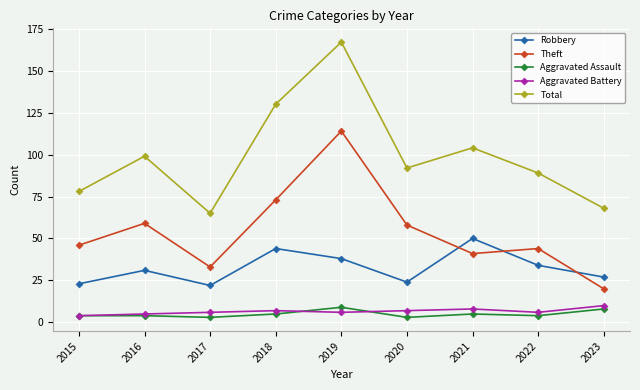

In Total, how many points are higher than both neighbors (excluding endpoints)?

3